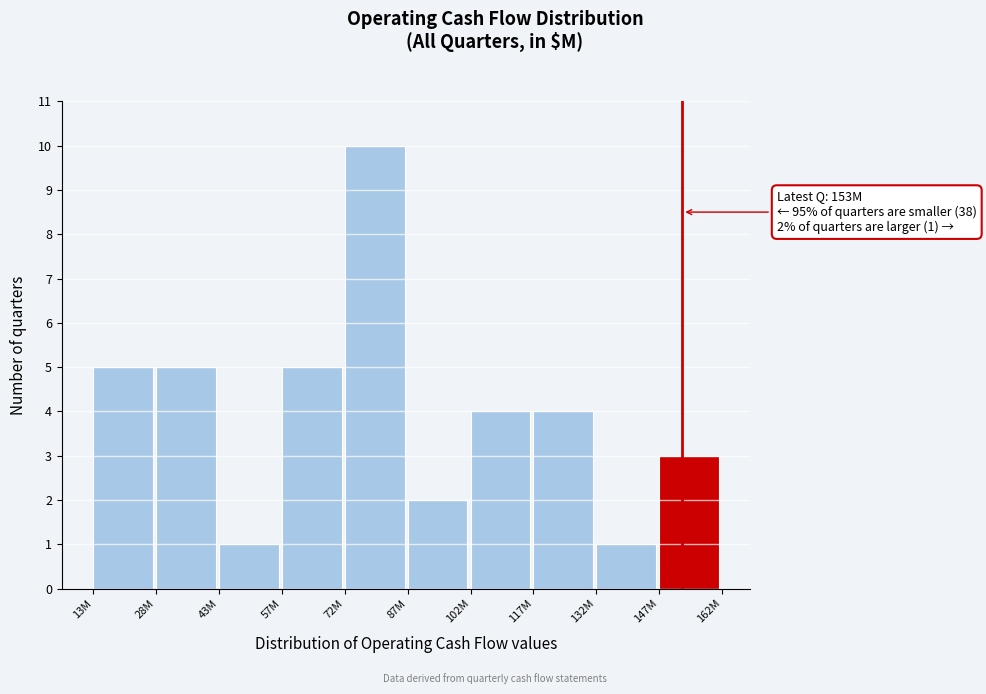

Reading left to right, what are all the values shown in this chart?

5	5	1	5	10	2	4	4	1	3